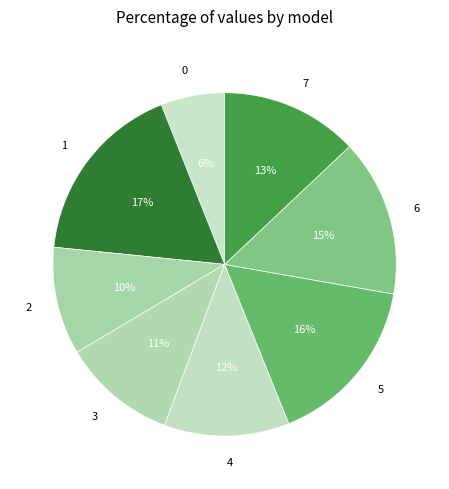

Between 4 and 5, which is larger?

5